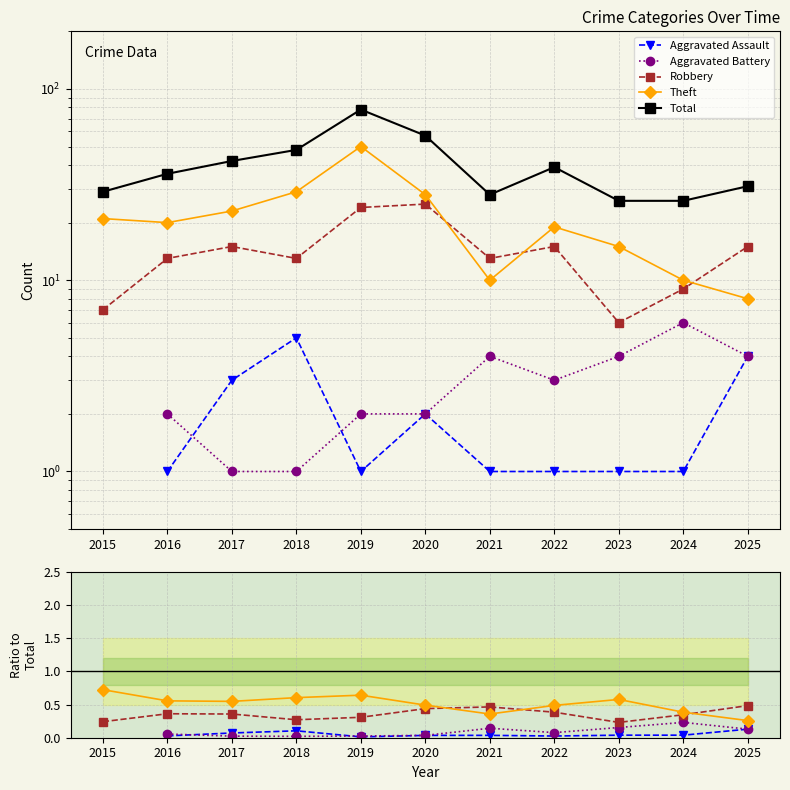

What is the spread (max minus min) of values at 2022?

39.0